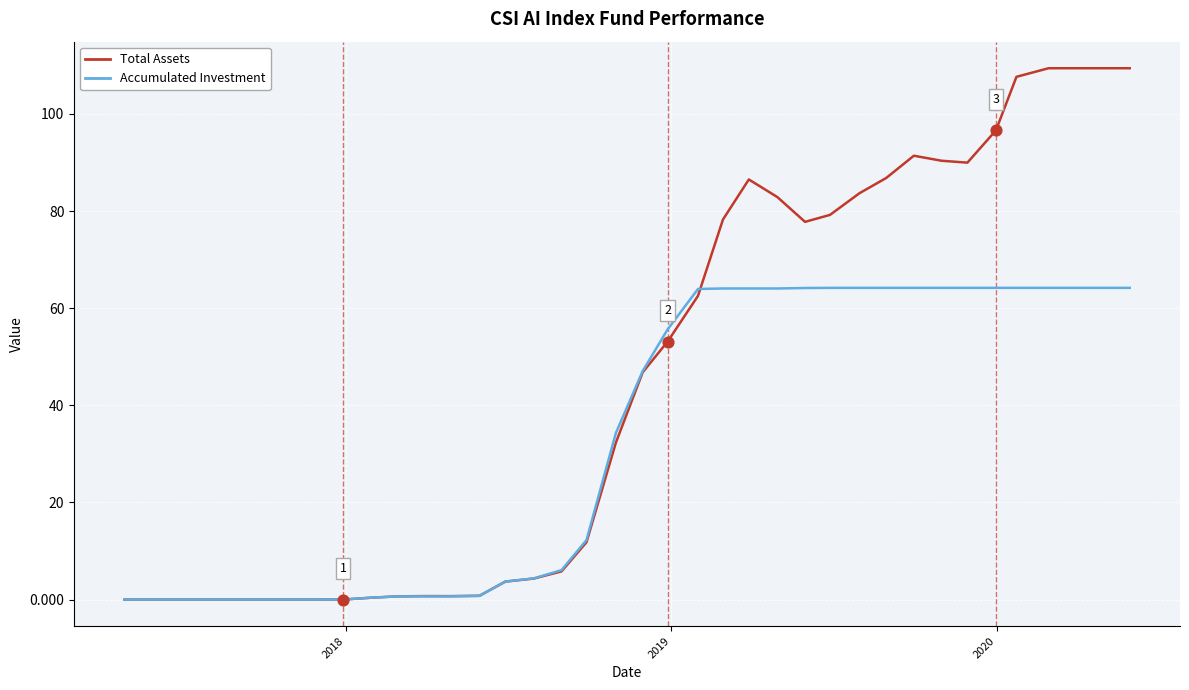

What are all the series names shown in the legend?

Total Assets, Accumulated Investment